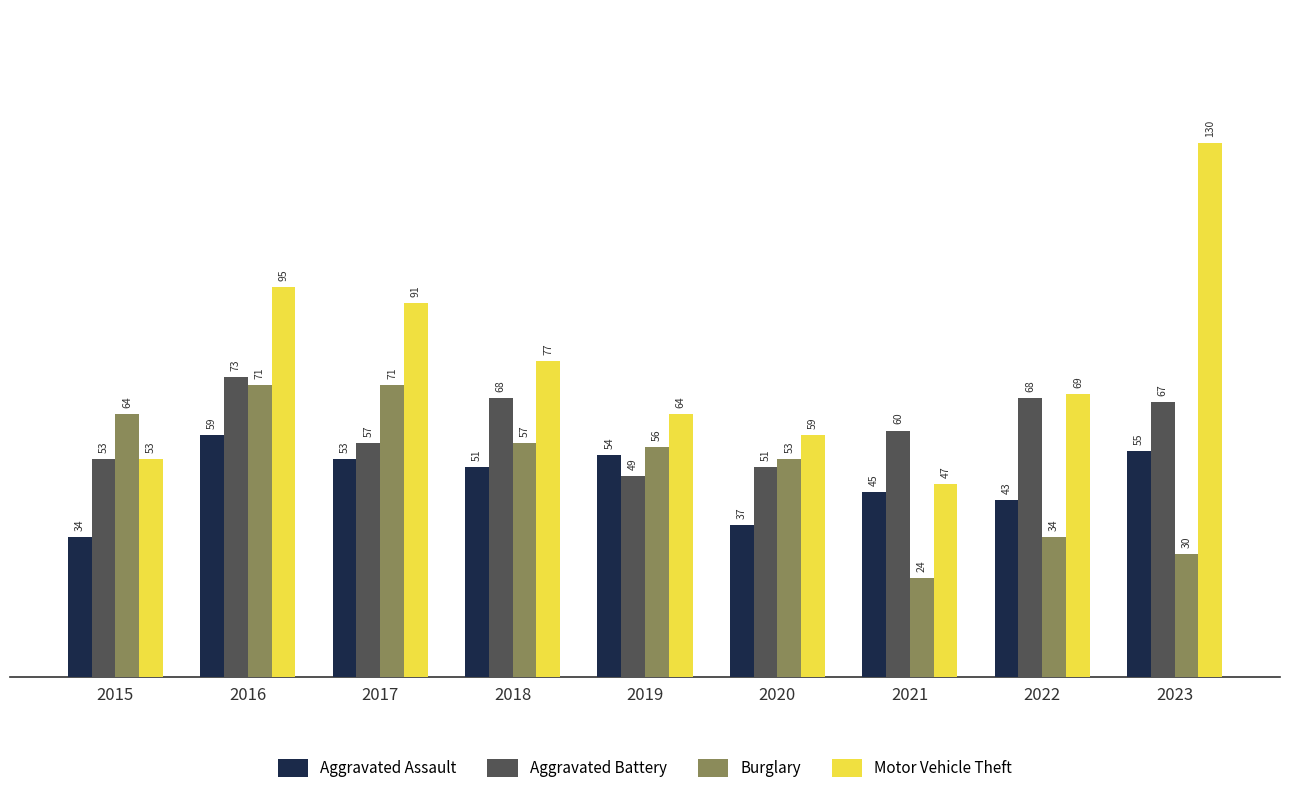

Are the bars horizontal?

No